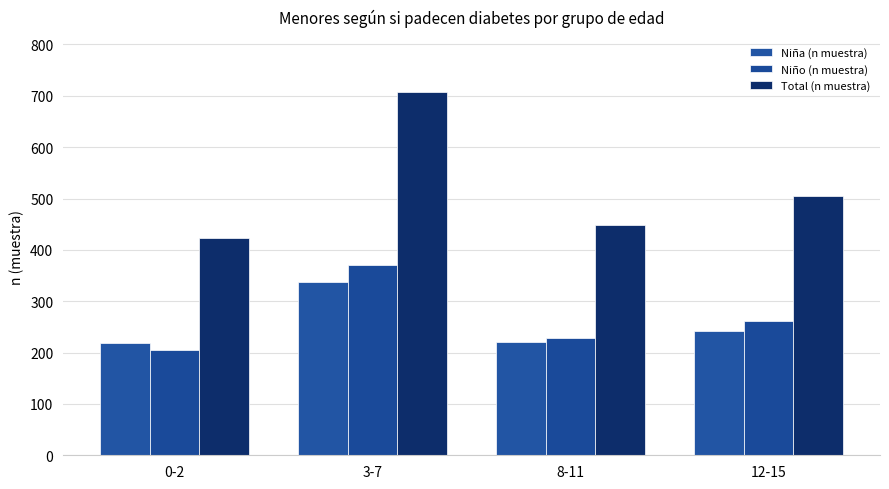

What is the value of the Niña (n muestra) bar at the 2nd from the left?

337